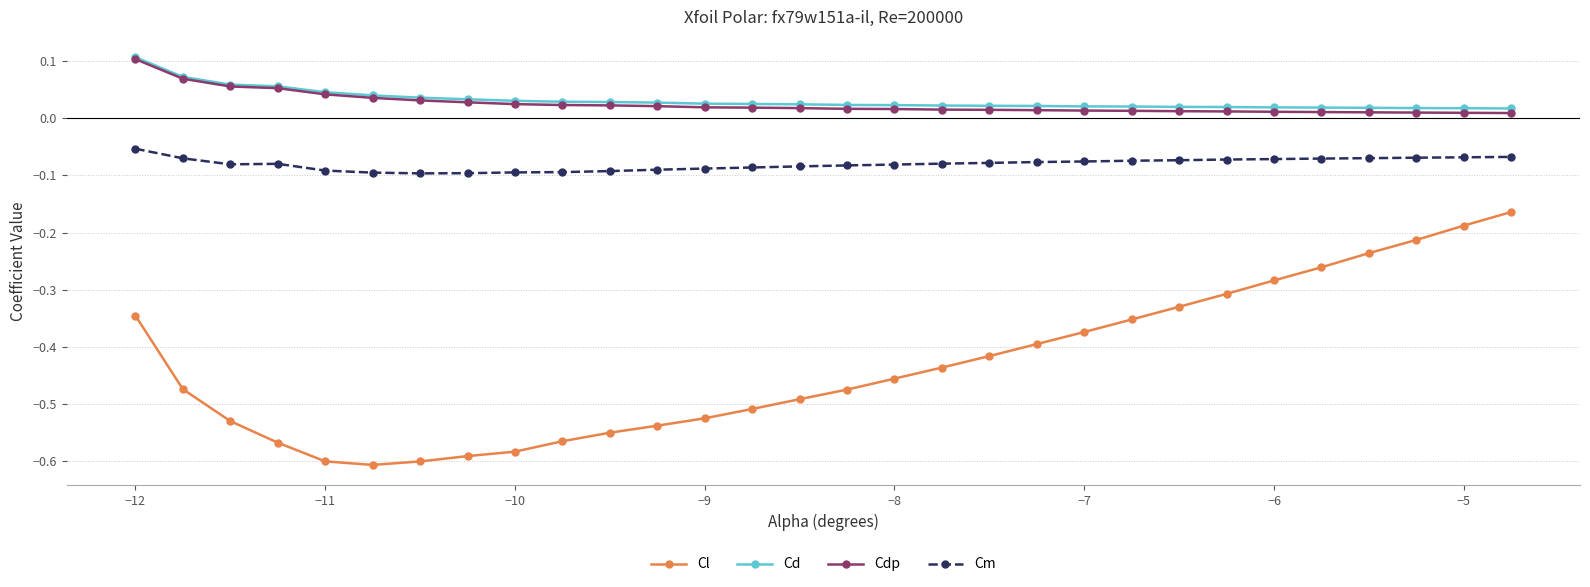

Which series has the widest spread of values?

Cl